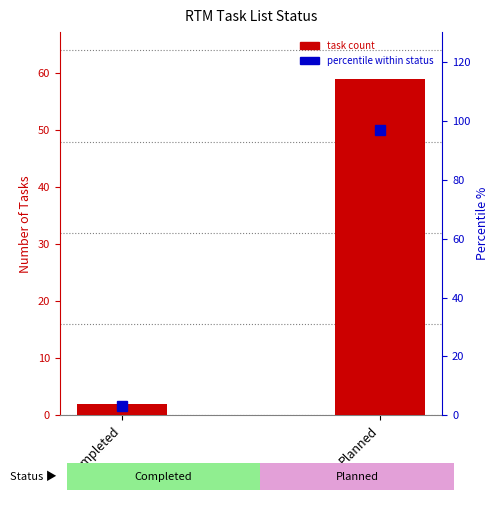

At which category is the sum across all series the highest?

Planned